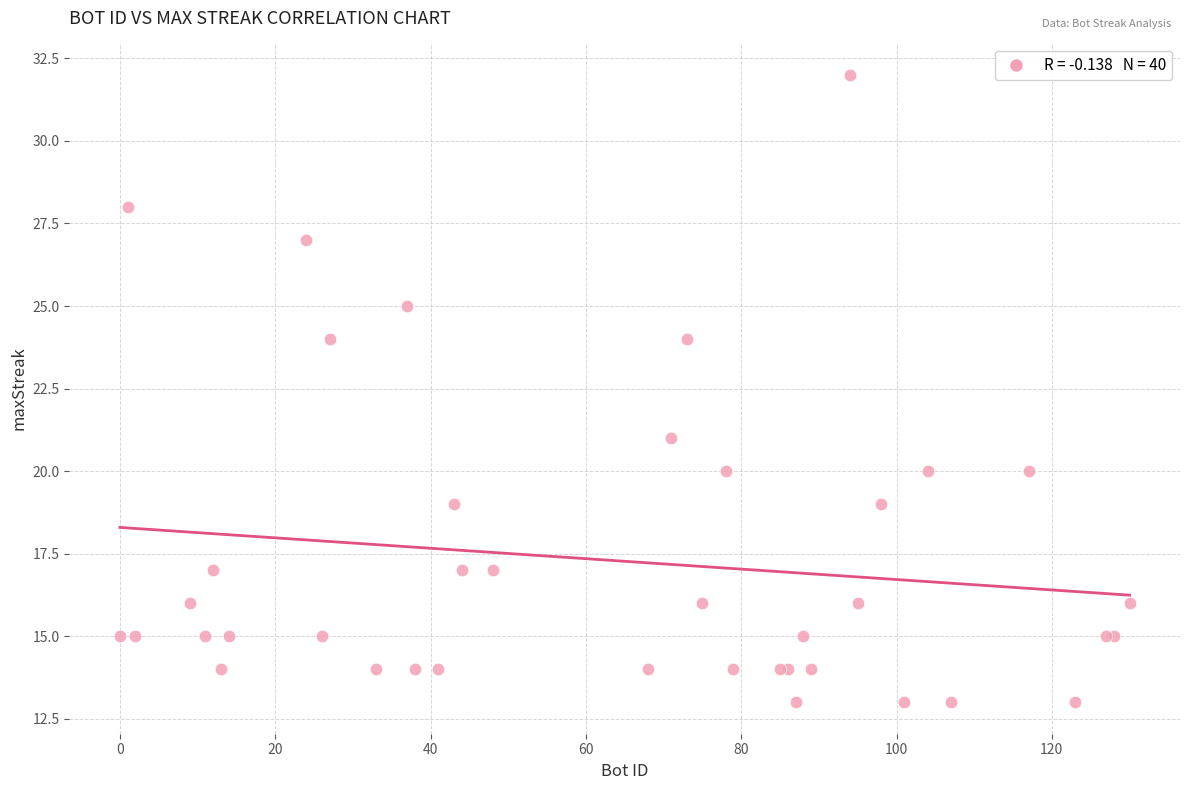

What Y value in the scatter plot is closest to 22?

21